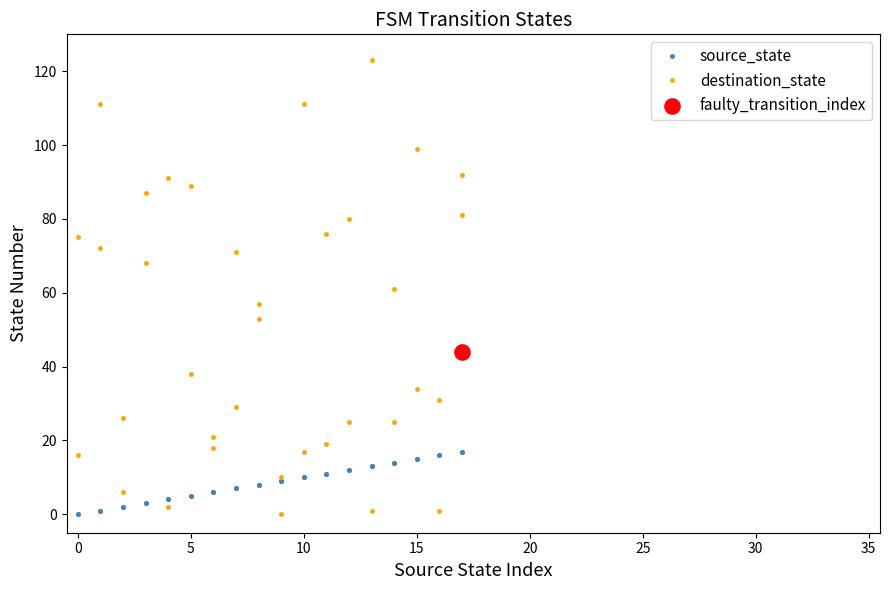

Is the value of source_state at 28 greater than the value of destination_state at 23?

No